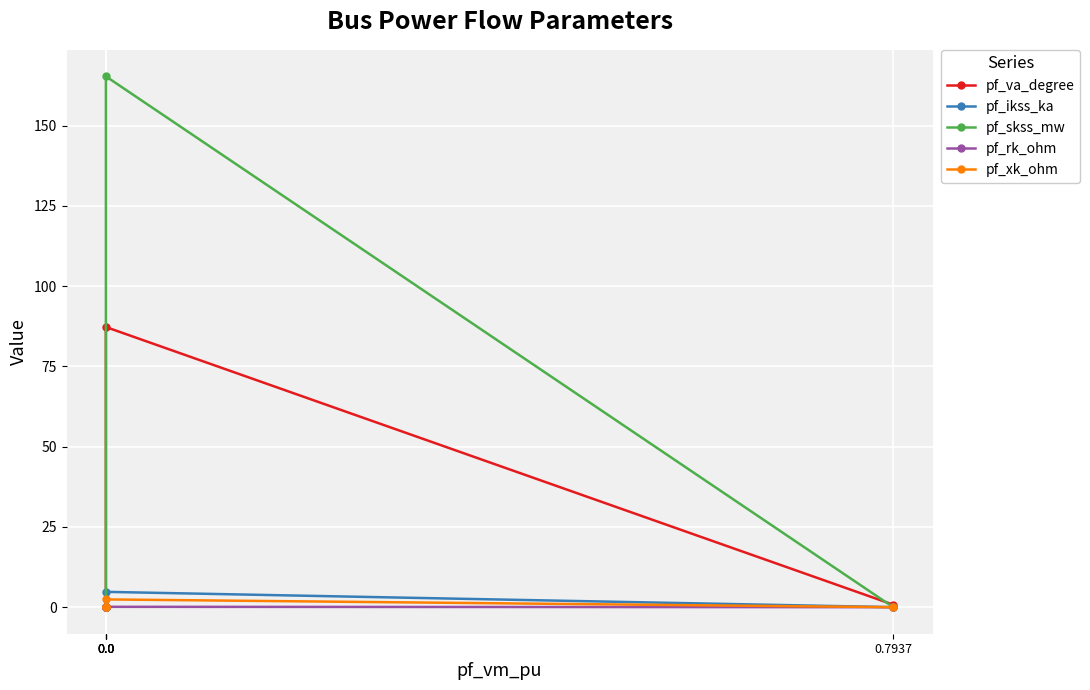

What is the total value across all series at 0.0?

259.9